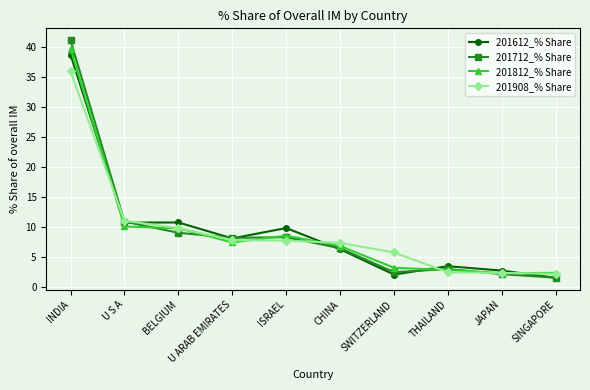

What is the spread (max minus min) of values at THAILAND?

1.0